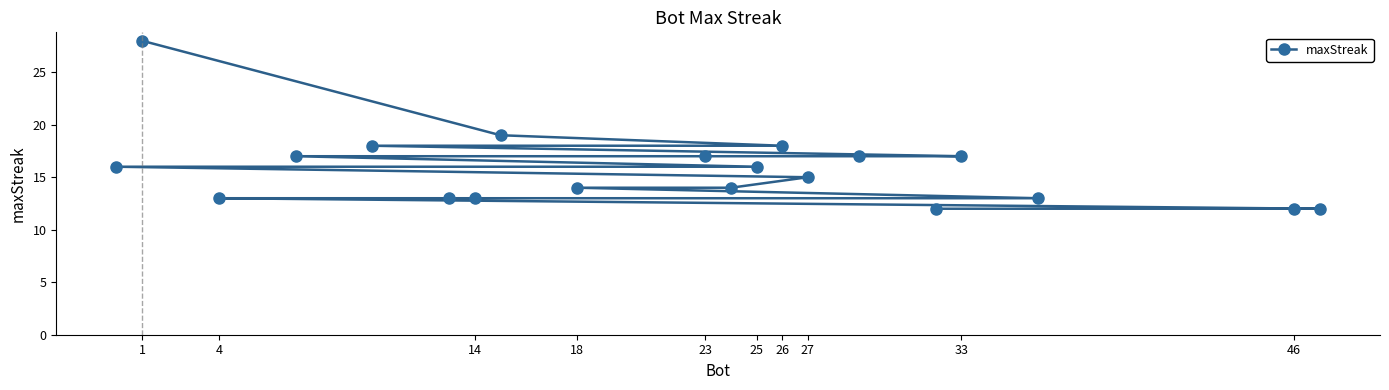

How many lines are shown in the chart?

1